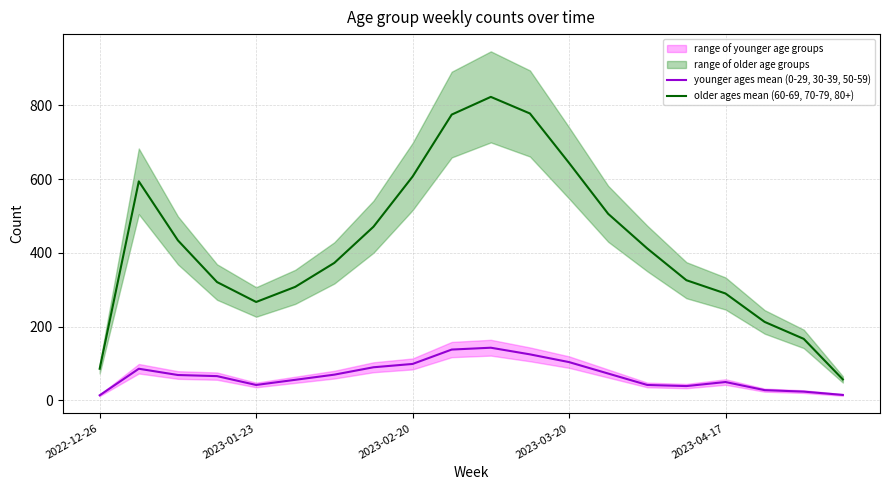

What is the maximum value shown in the chart?

823